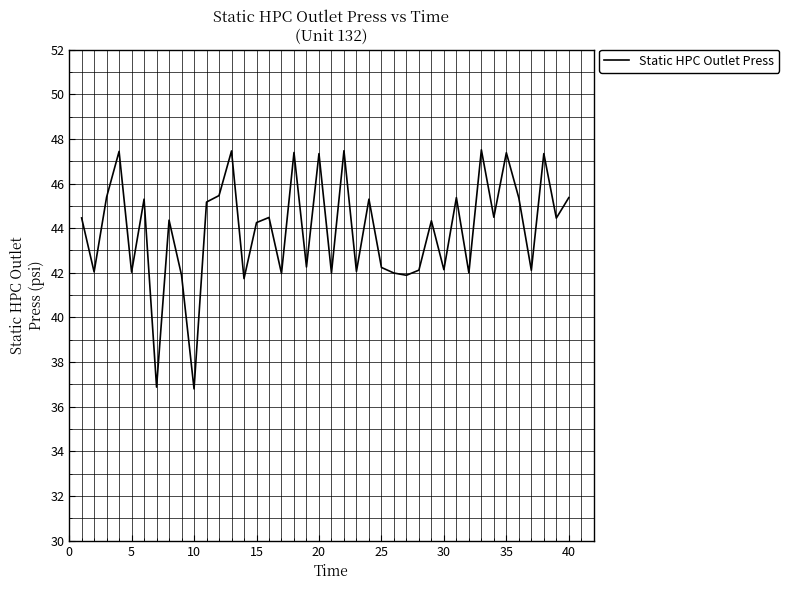

What is the greatest value displayed?

47.5